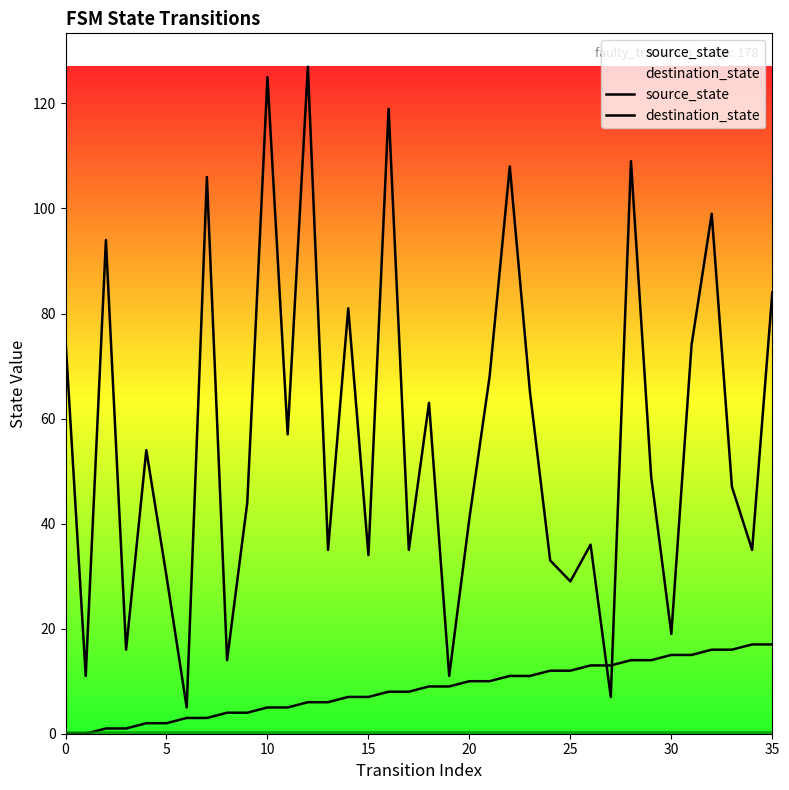

What is the sum of all destination_state values?

2039